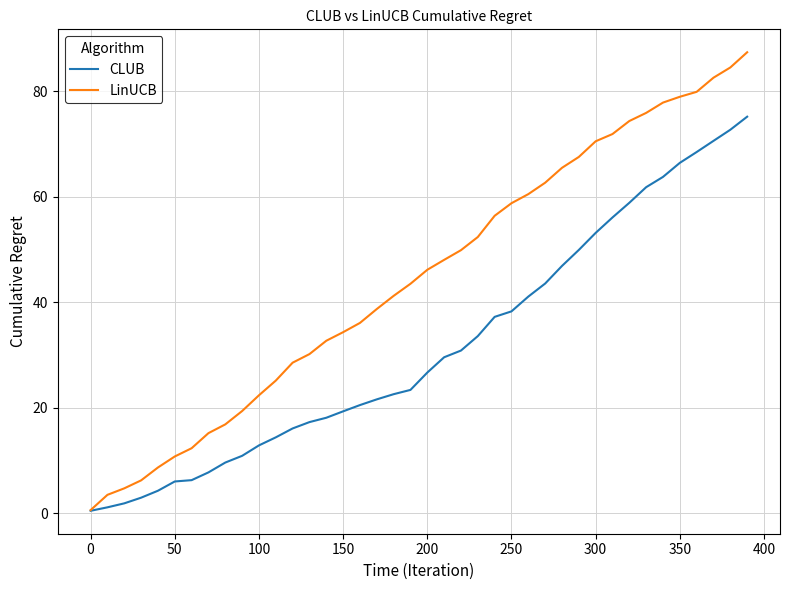

What is the maximum value for LinUCB?

87.4